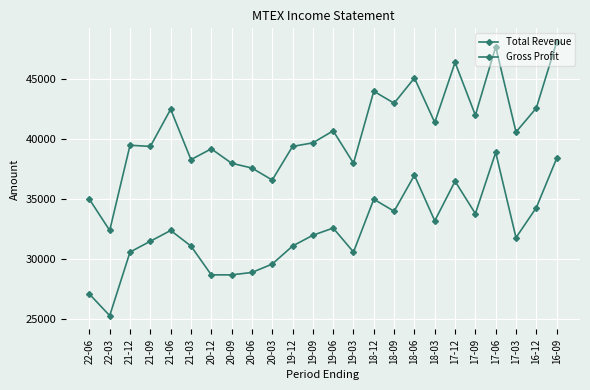

Which category has the lowest value in the Total Revenue series?

22-03